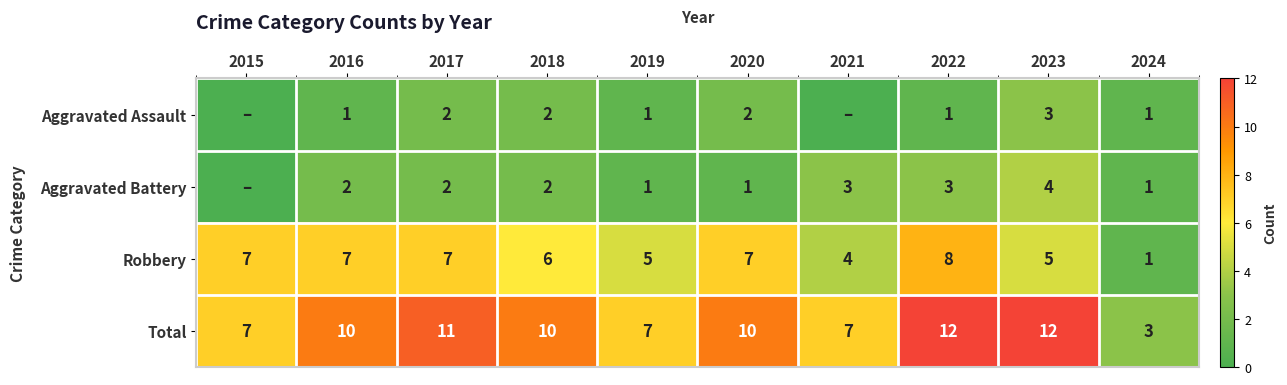

At 2020, list the series in order from largest to smallest.

Total, Robbery, Aggravated Assault, Aggravated Battery